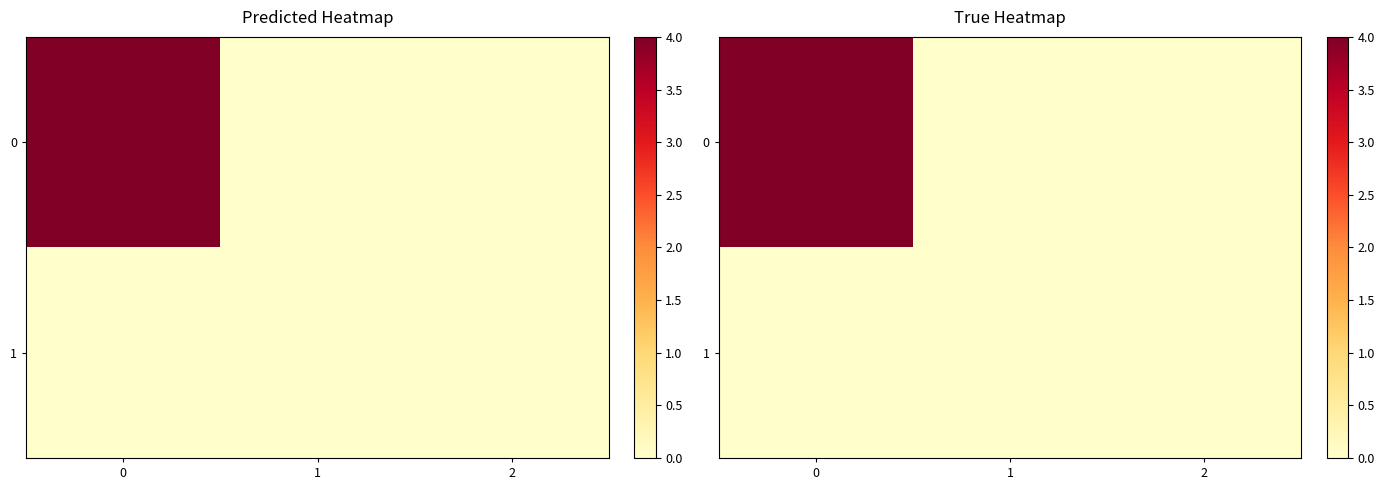

Is the value of 1 at 1 greater than the value of 0 at 2?

No